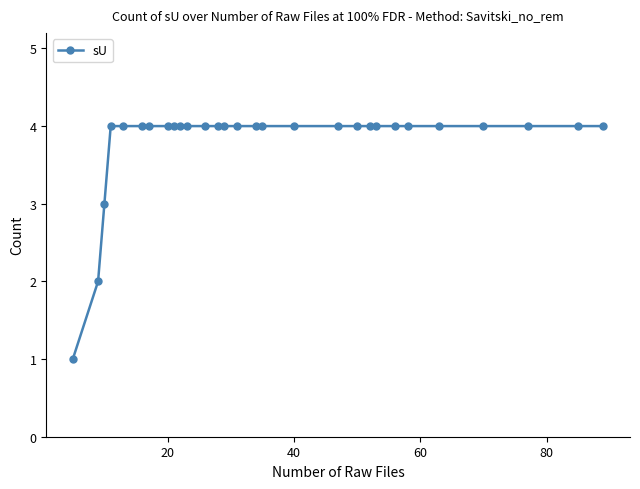

What is the value of the 20th point from the left?

4